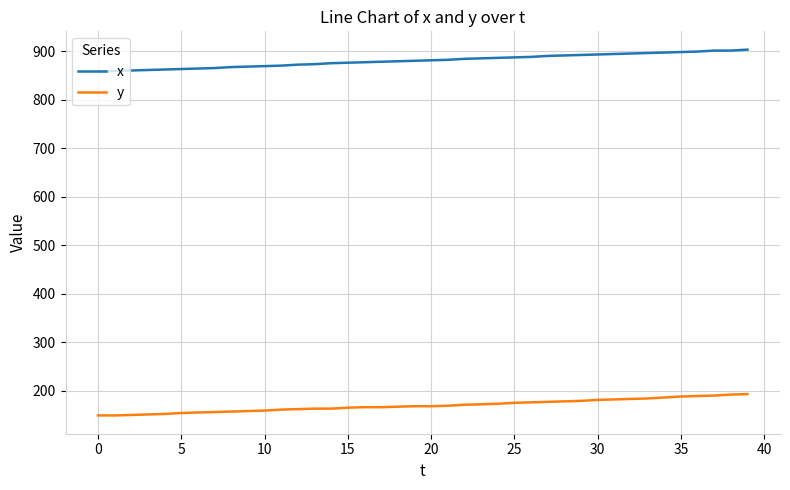

Rank the series by their maximum value, from highest to lowest.

x, y